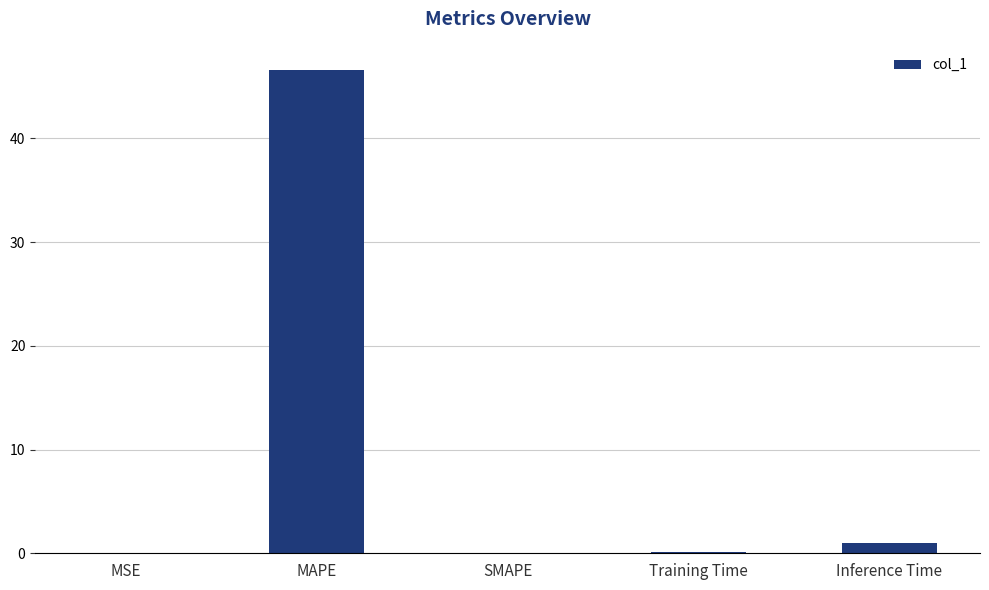

What is the approximate value at MAPE?

46.6